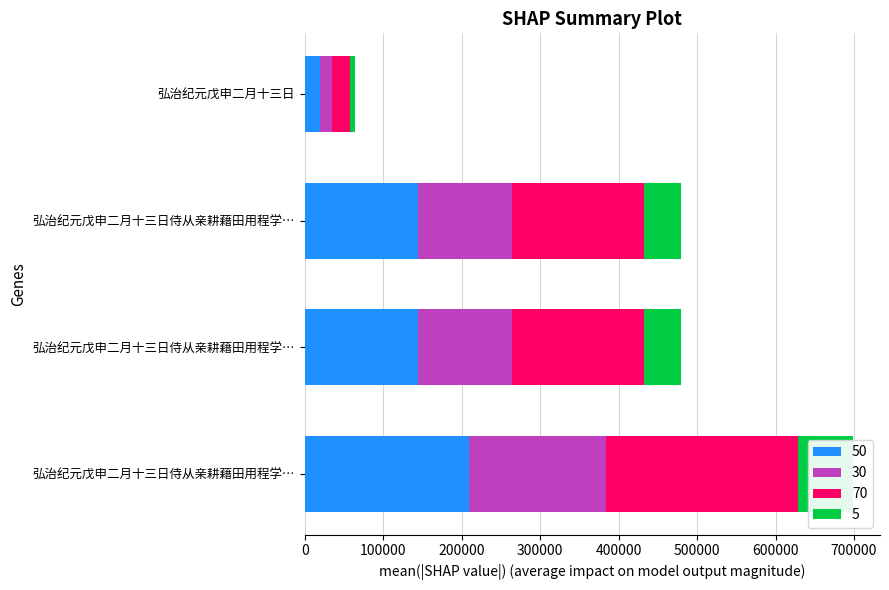

What is the difference between the maximum and minimum values?

190395.0